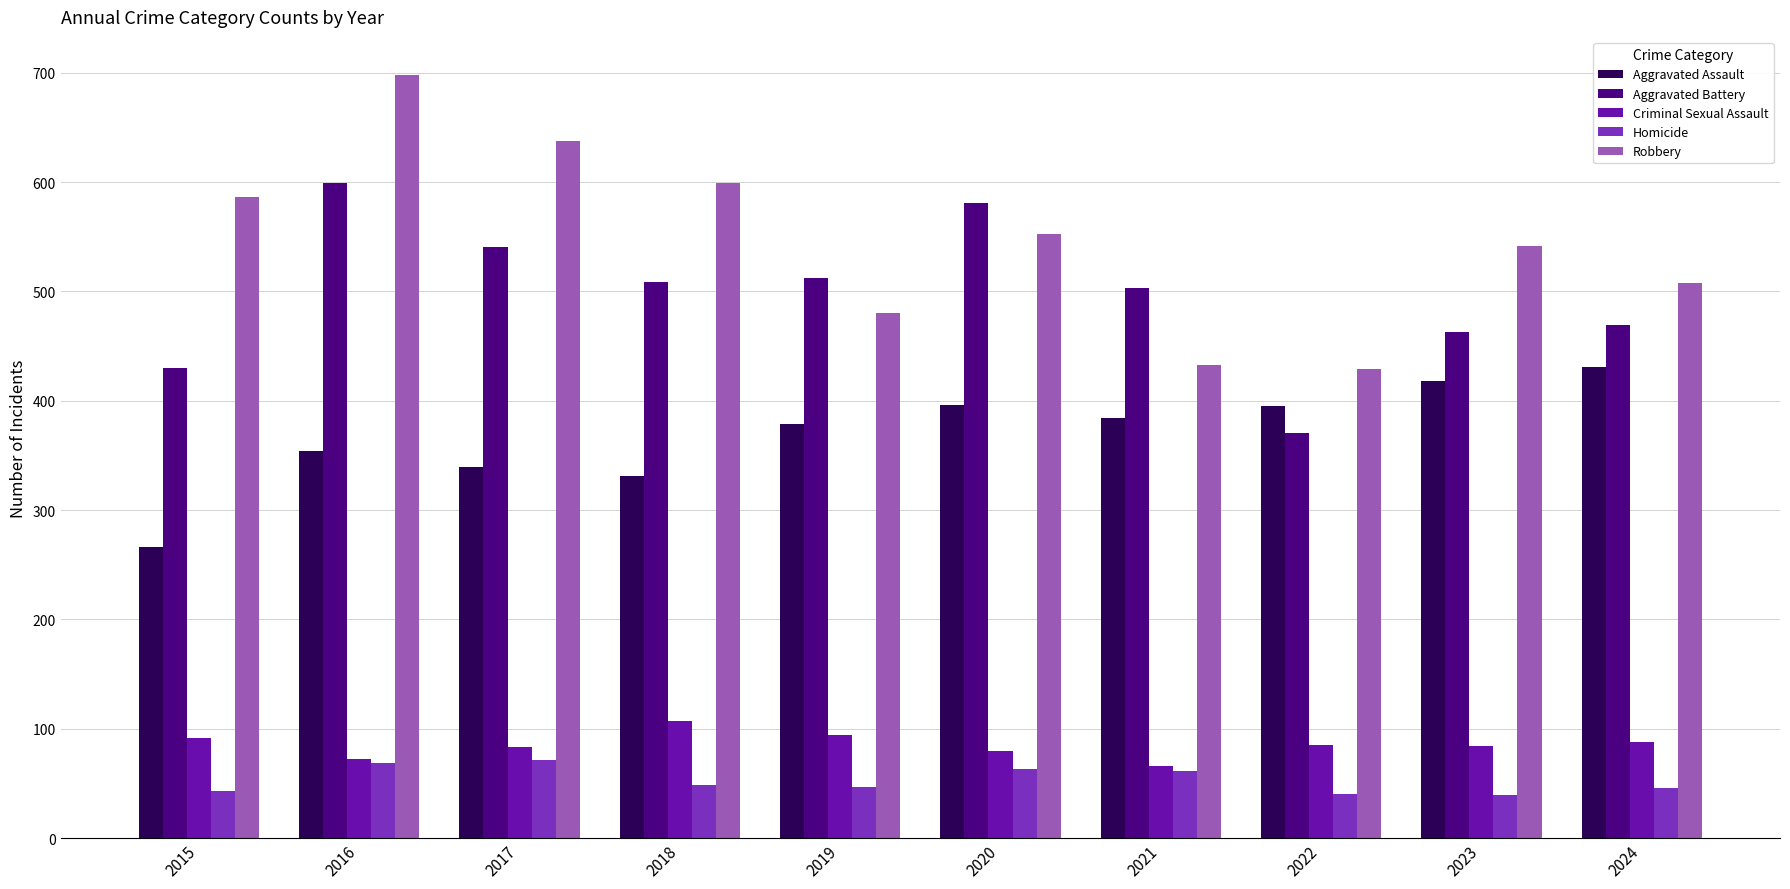

How many groups of bars are there?

10